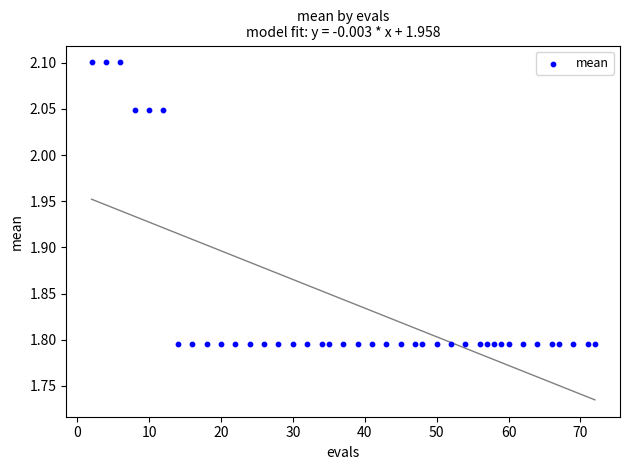

What is the range of X values (max minus min)?

70.0